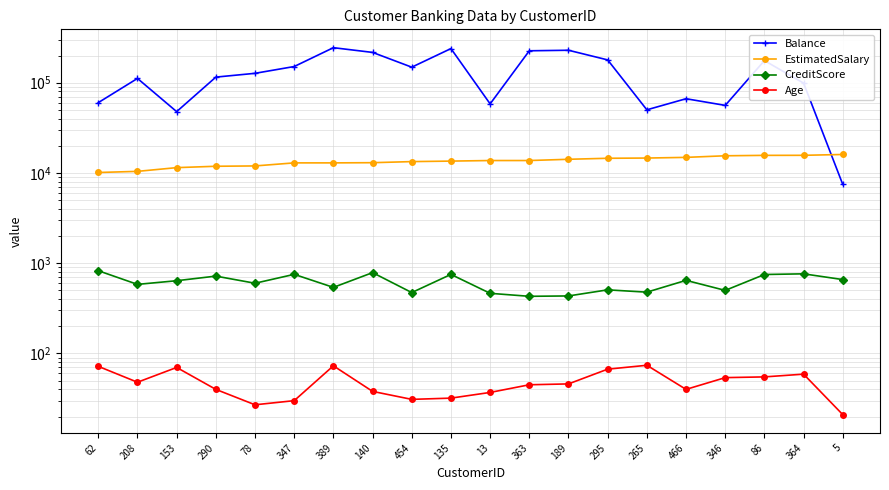

What is the total value across all series at 78?

139791.7